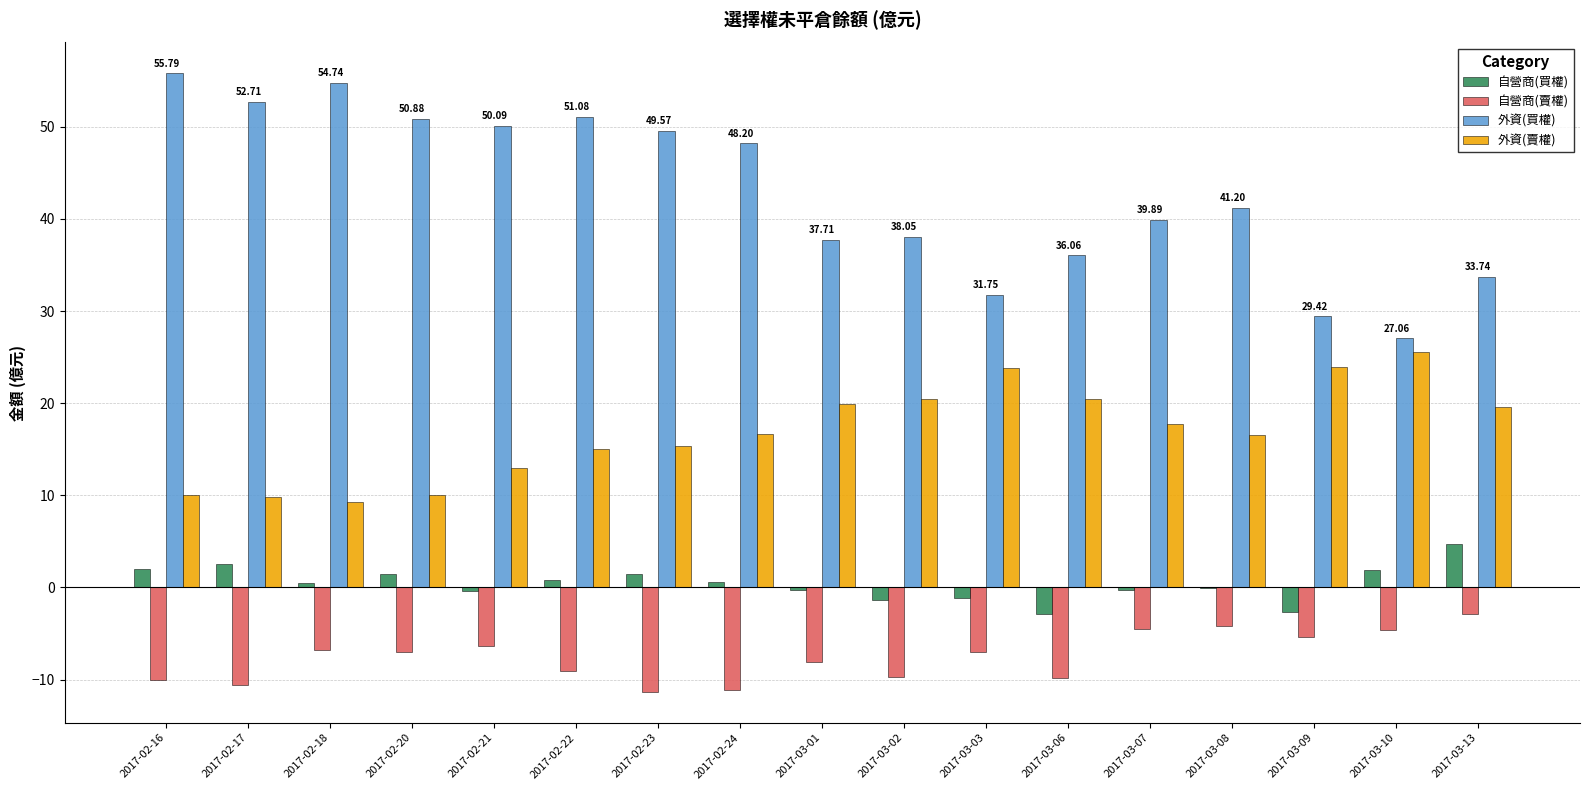

How many groups of bars are there?

17